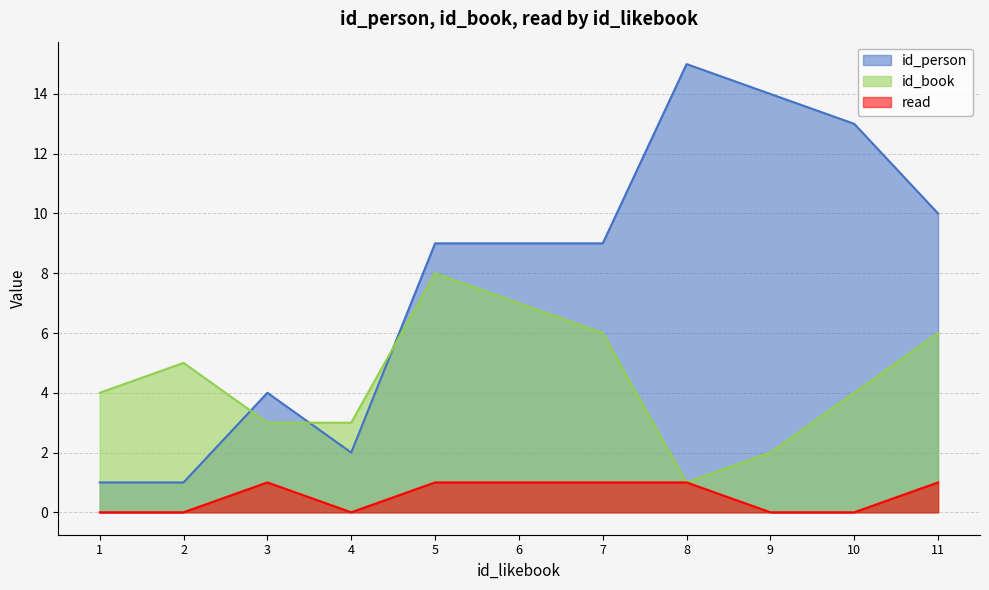

Where does the id_person series first go above 9?

8